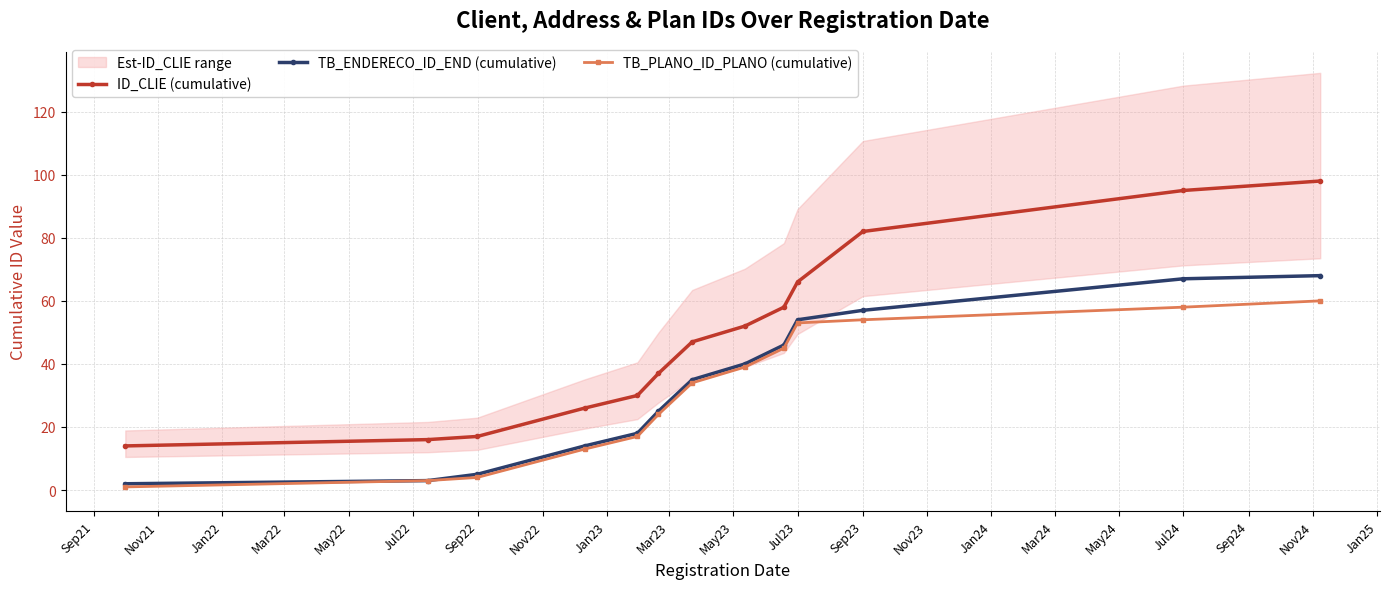

True or false: TB_ENDERECO_ID_END (cumulative) and TB_PLANO_ID_PLANO (cumulative) intersect in this chart.

False